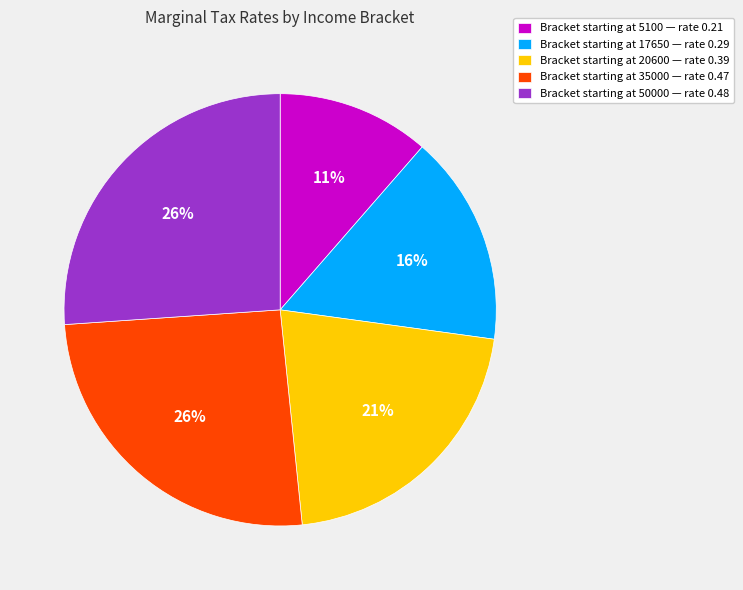

Does any single category account for the majority?

No